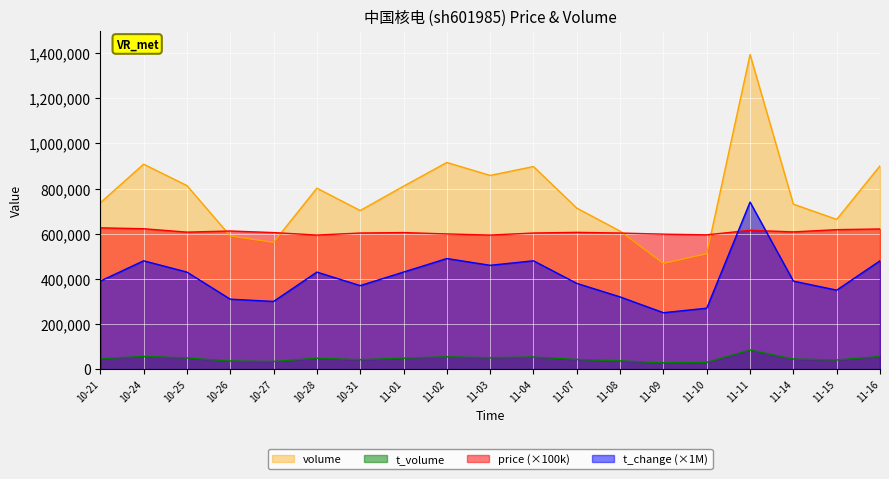

List the series in order of their peak value, lowest first.

t_volume, price (×100k), t_change (×1M), volume